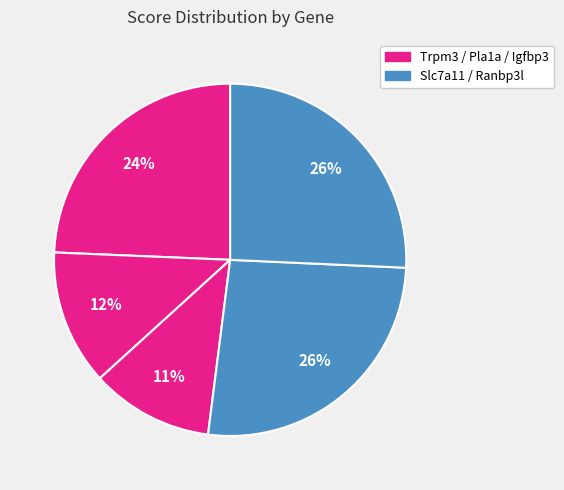

Rank the categories by value from highest to lowest.

Slc7a11, Ranbp3l, Trpm3, Pla1a, Igfbp3